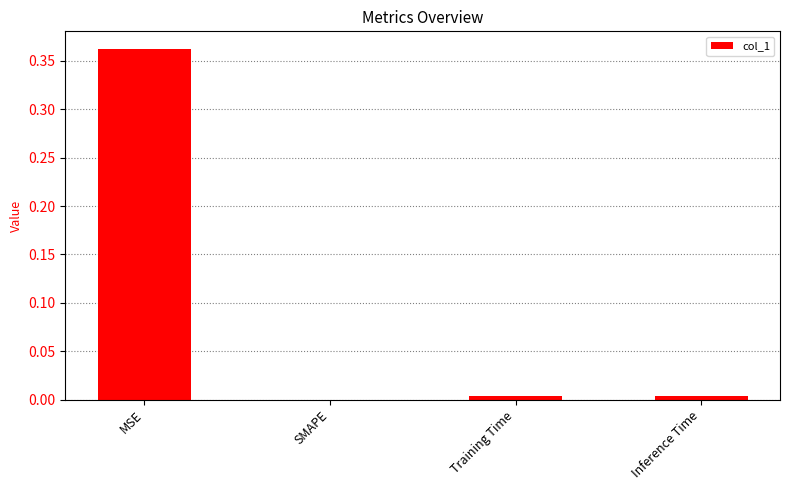

The chart shows a value of 0.0 at Inference Time. True or false?

True